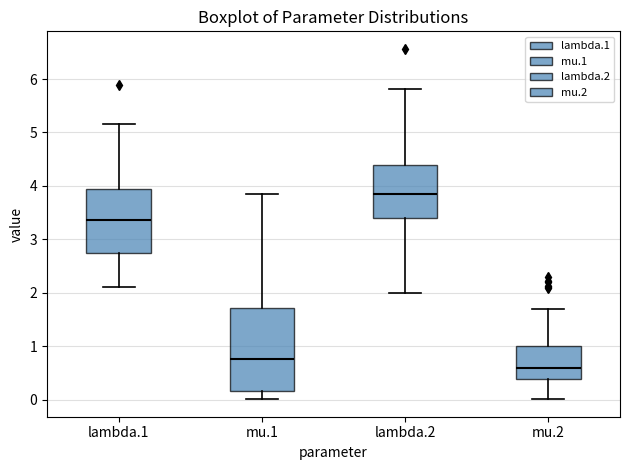

Reading left to right, read every box against the y-axis: the position of its median line, the range the box covers, and the ends of its whiskers. The values are not printed on the chart, so give them approximately, as read against the axis.

lambda.1: median 3.4, box 2.7 to 3.9, whiskers 2.1 to 5.1
mu.1: median 0.8, box 0.2 to 1.7, whiskers 0.0 to 3.9
lambda.2: median 3.9, box 3.4 to 4.4, whiskers 2.0 to 5.8
mu.2: median 0.6, box 0.4 to 1.0, whiskers 0.0 to 1.7